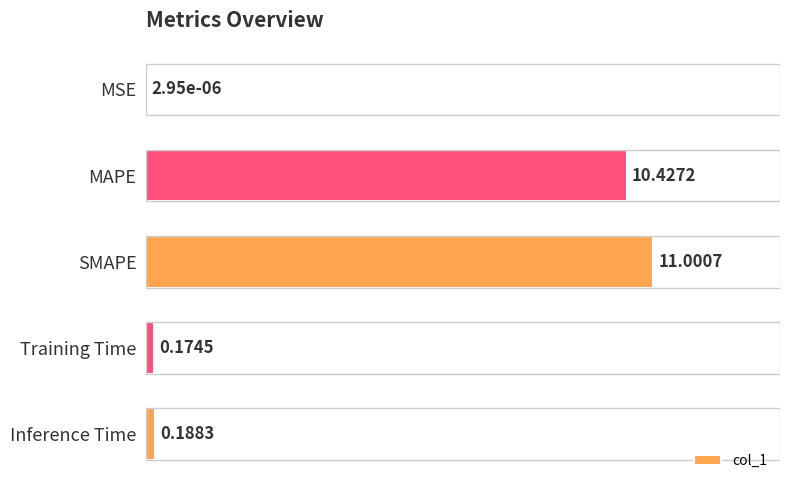

What is the sum of all values?

21.8